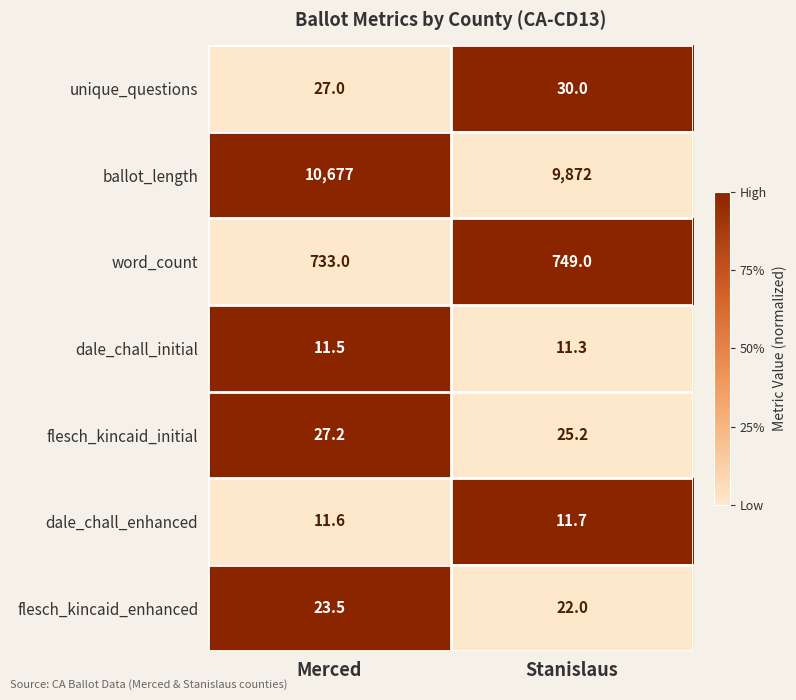

The unique_questions series shows 27.0 at Merced. True or false?

True